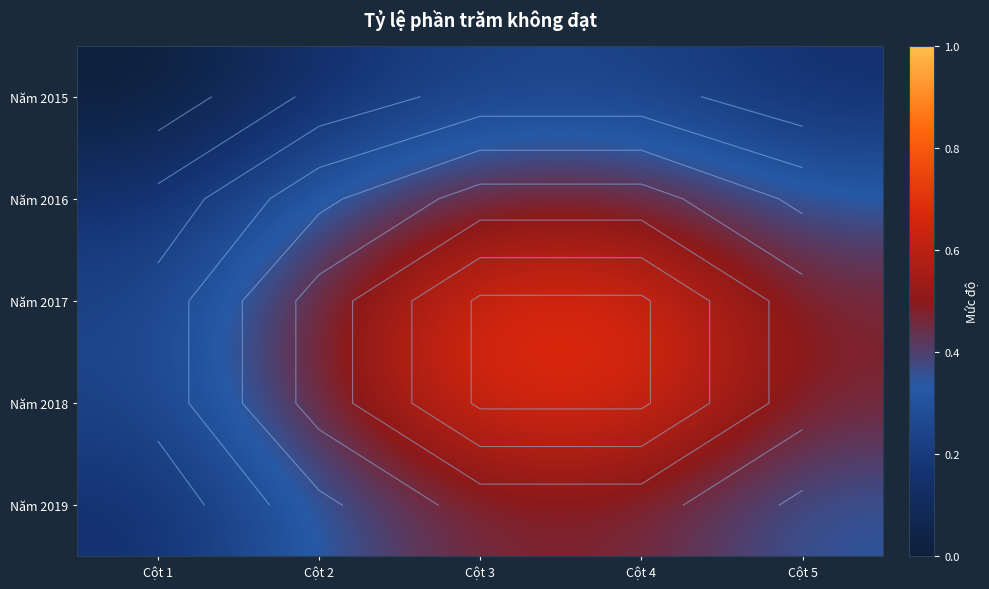

What is the sum of all Năm 2016 values?

1.8